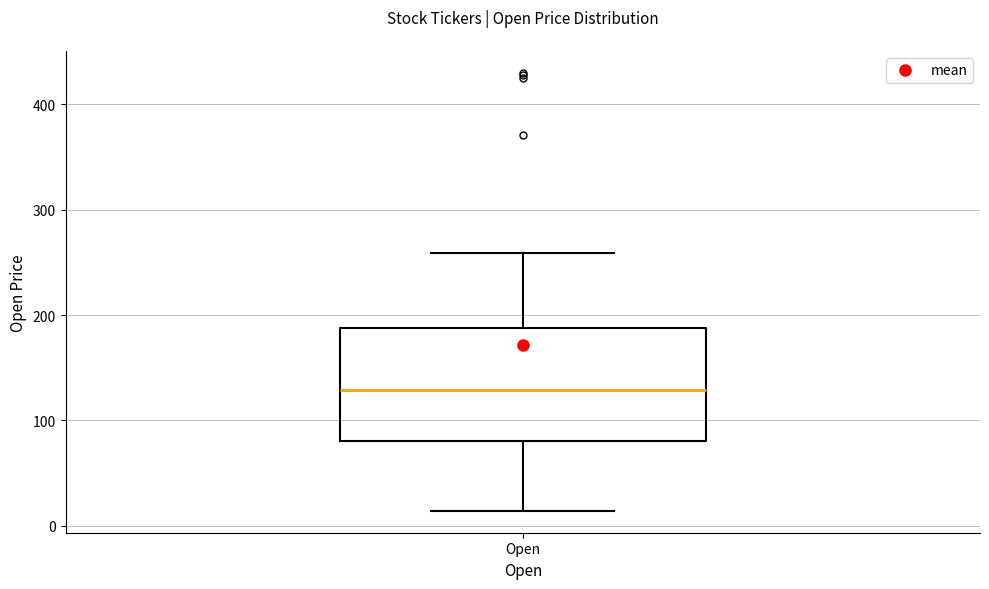

Where is the upper edge of the box for Open on the y-axis? The values are not printed on the chart, so give them approximately, as read against the axis.

190